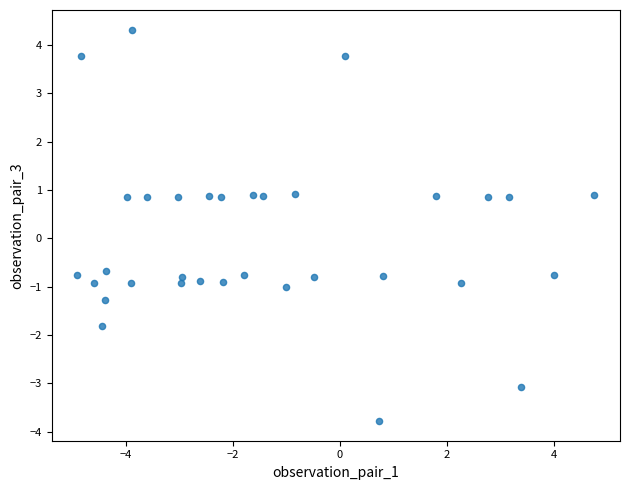

What is the range of Y values (max minus min)?

8.1